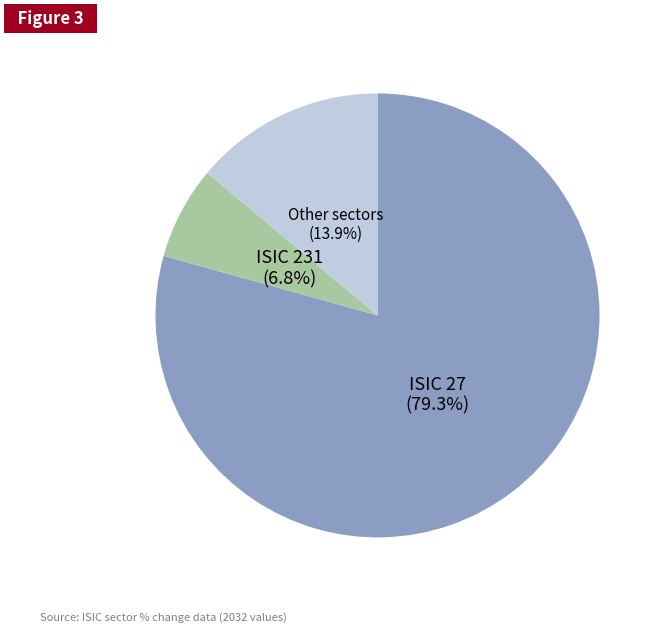

Is there a majority slice in this chart?

Yes